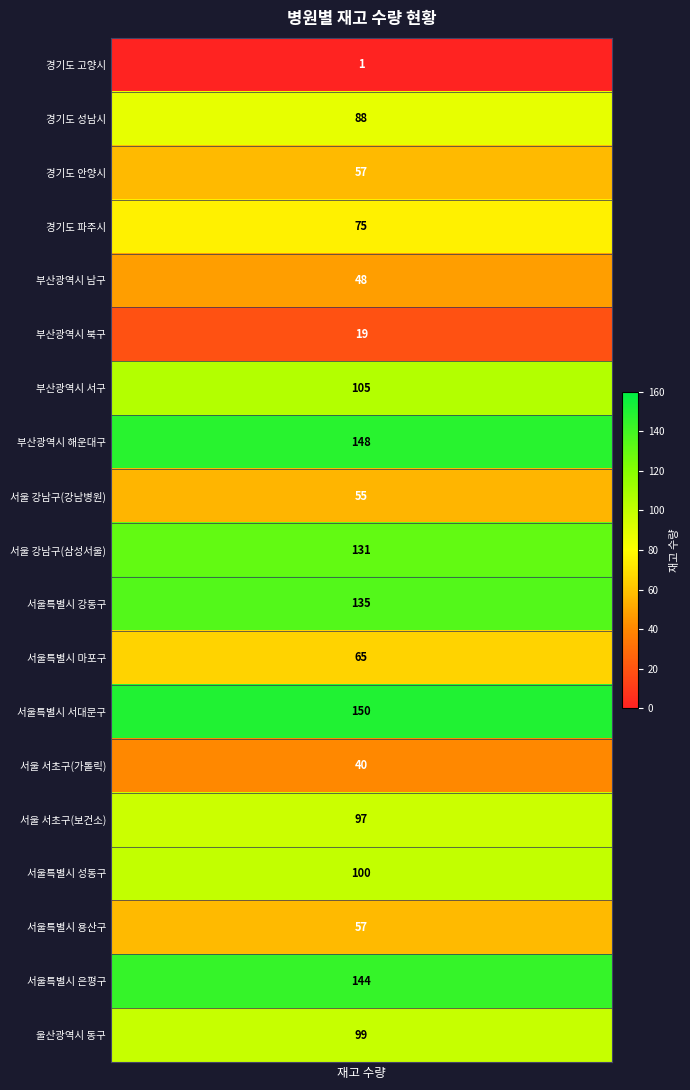

The value at 2 is 90. True or false?

False